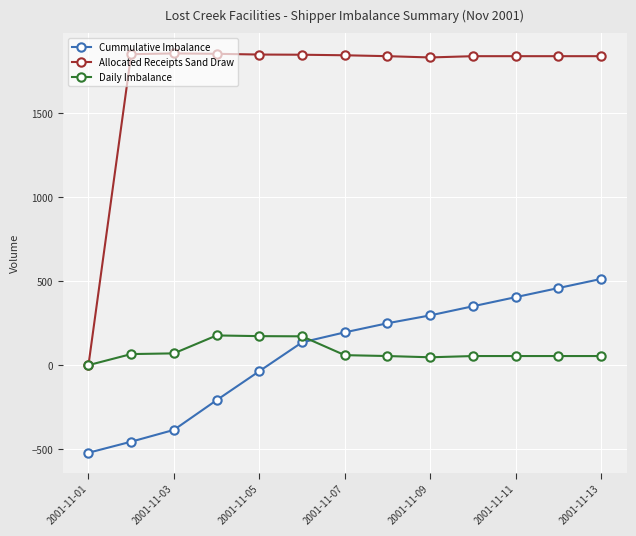

True or false: Cummulative Imbalance has more than 2 interior local peaks.

False